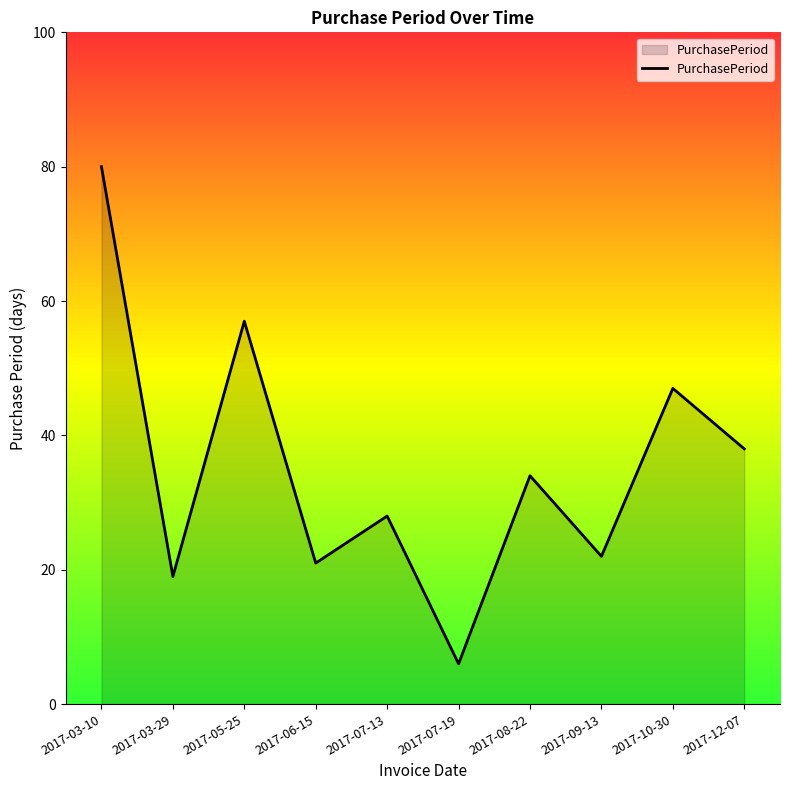

What position from the right is 2017-03-29?

9